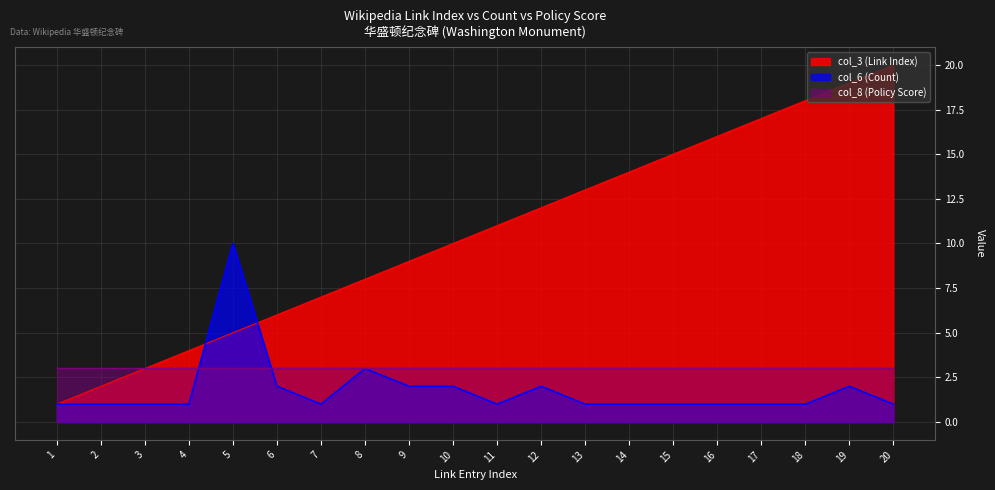

True or false: col_3 (Link Index) has a value of 11 at 7.

False